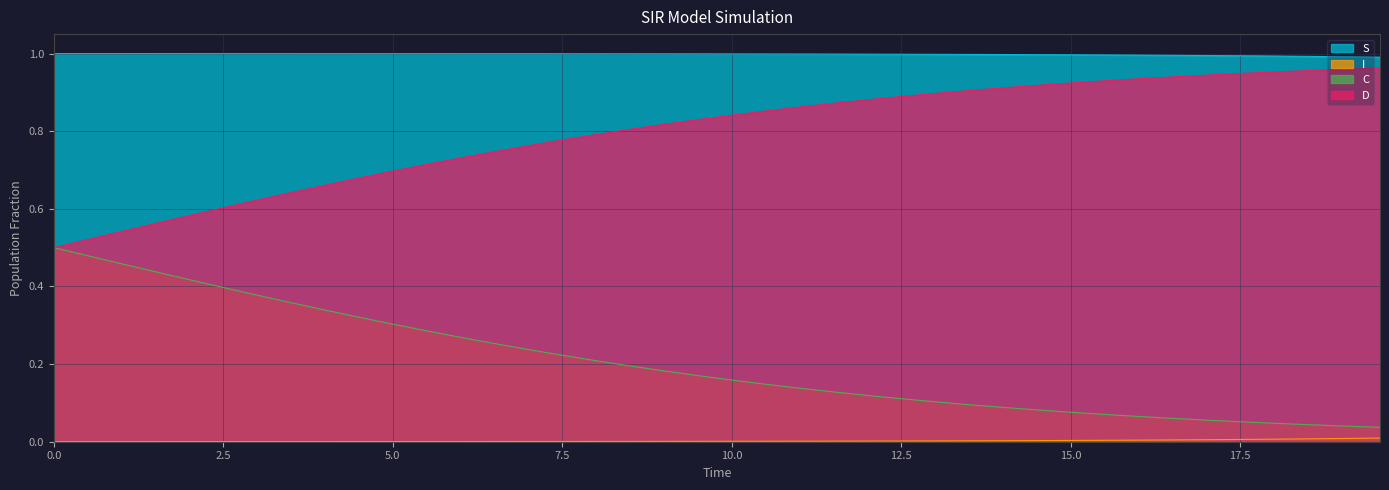

What are all the series names shown in the legend?

S, I, C, D